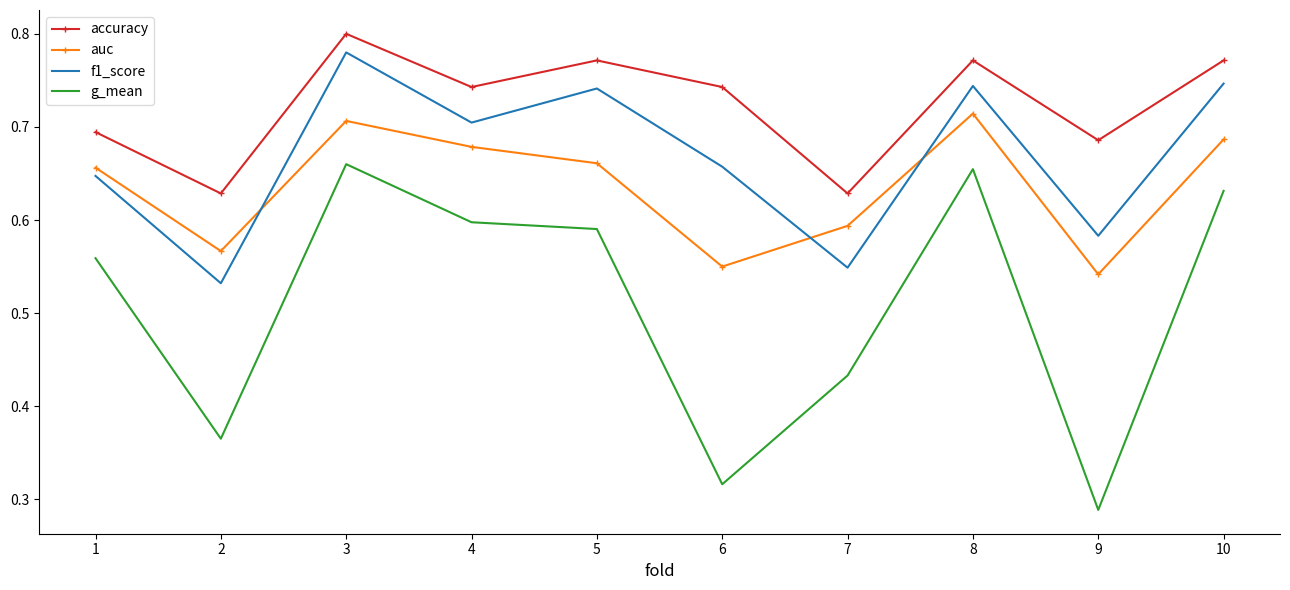

True or false: f1_score and g_mean intersect in this chart.

False